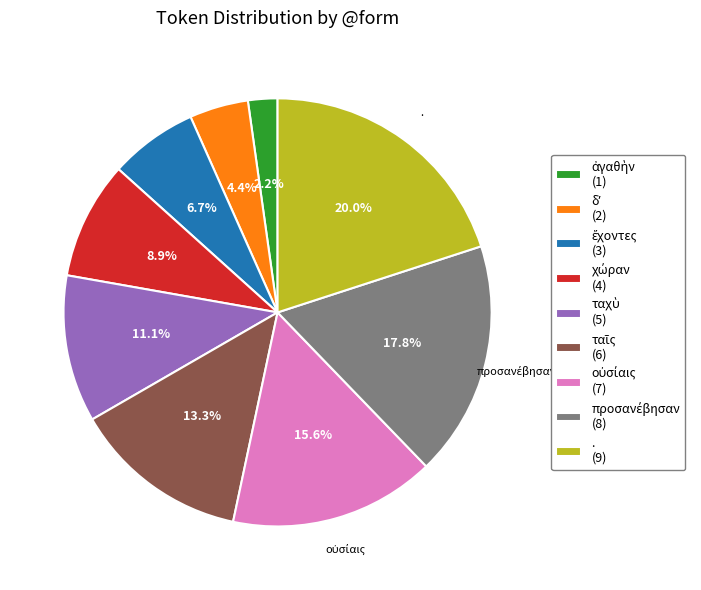

Is there a majority slice in this chart?

No